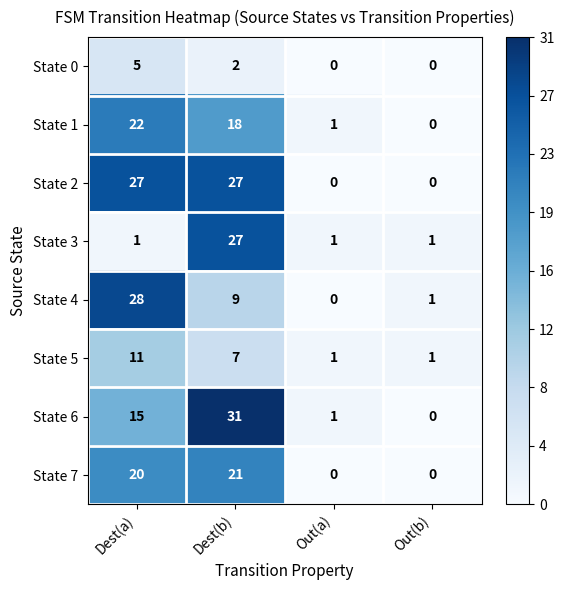

What is the total value across all series at Out(b)?

3